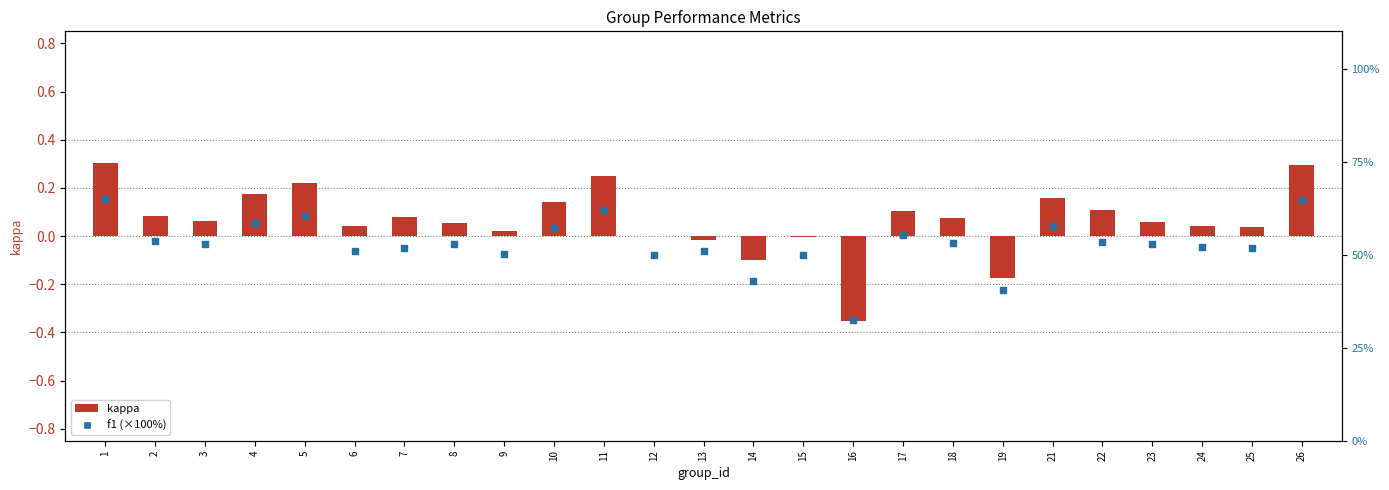

Which series reaches the minimum Y coordinate?

kappa